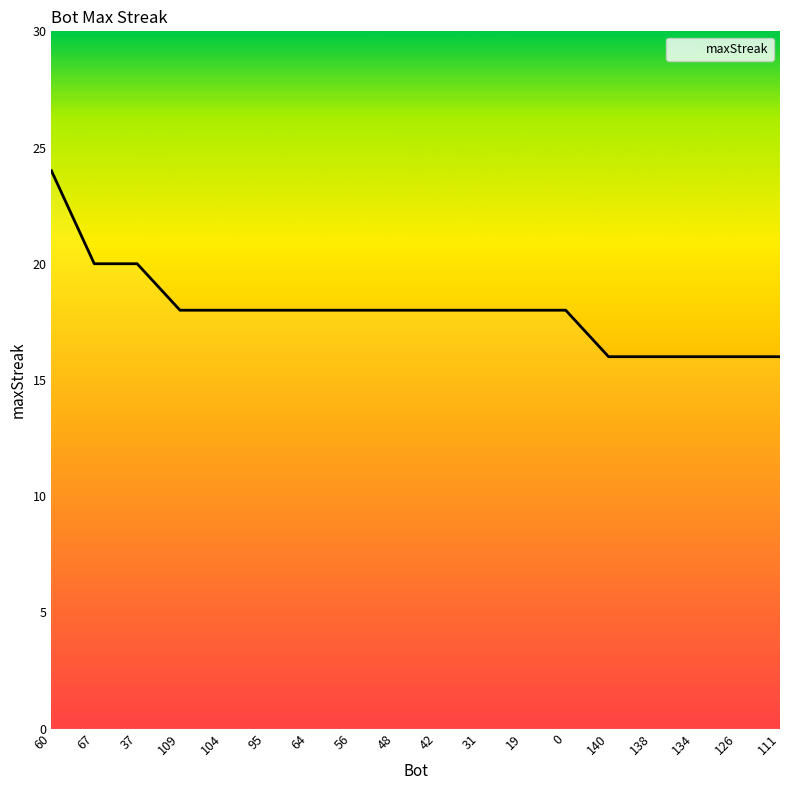

Read the value at 64.

18